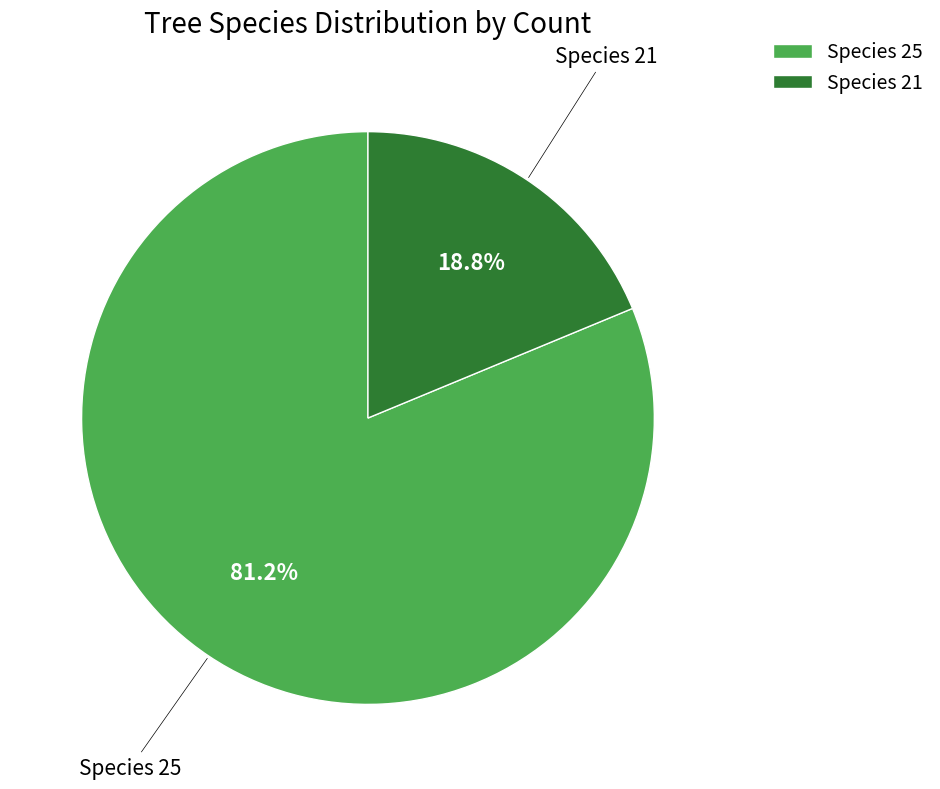

Does Species 21 represent more than half of the total?

No